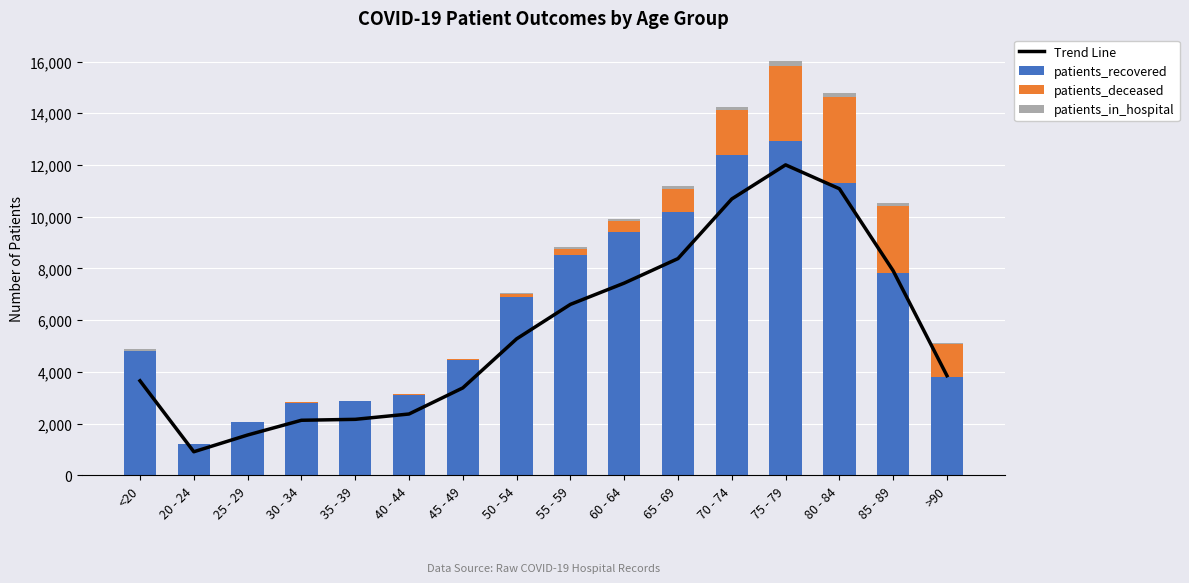

What is the sum of all patients_recovered values?

104544